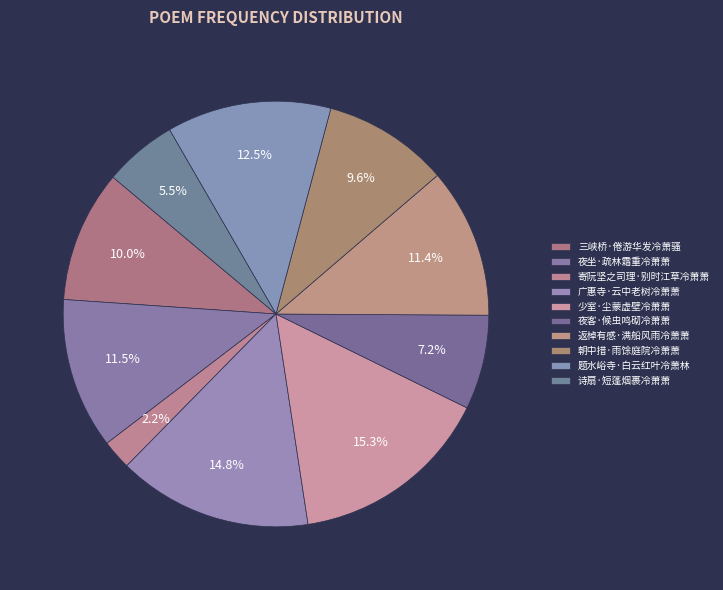

How many slices are in this pie chart?

10